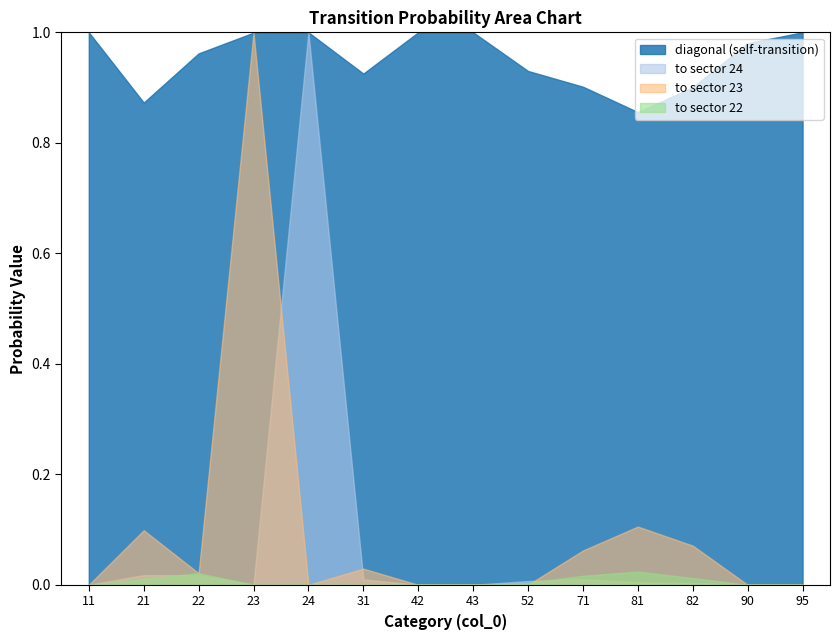

List the labels in order of value, largest first.

11, 24, 42, 43, 95, 23, 90, 22, 52, 31, 71, 82, 21, 81